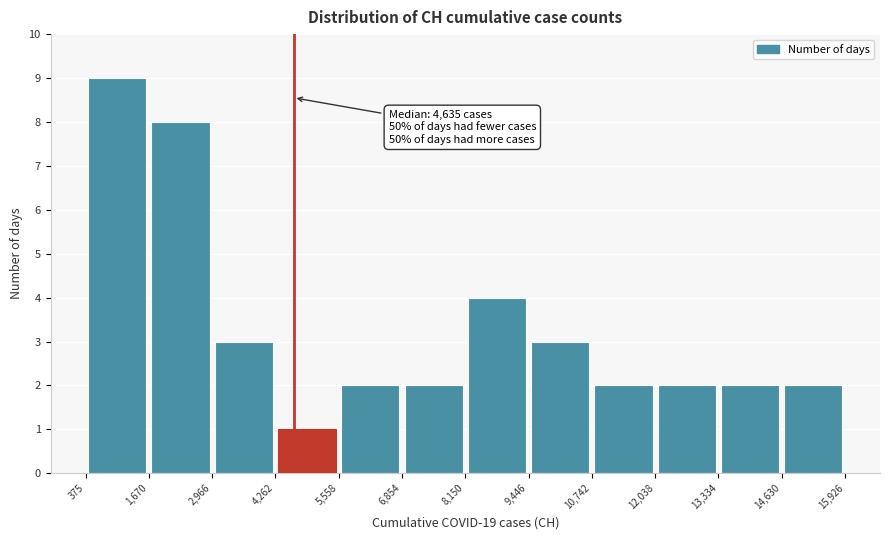

Which range on the x-axis has the tallest bar?

375 to 1,670